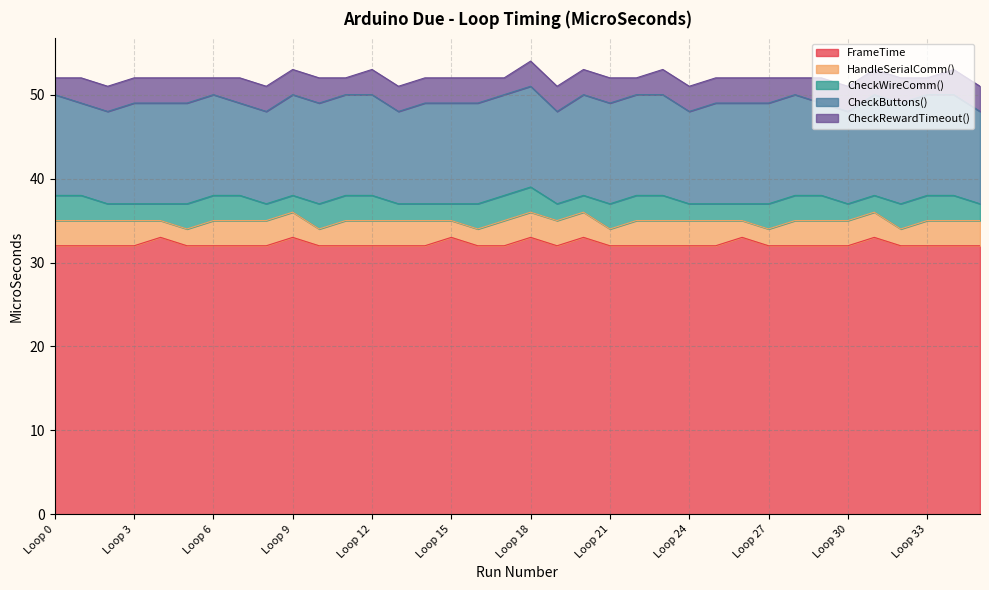

What are all the series names shown in the legend?

FrameTime, HandleSerialComm(), CheckWireComm(), CheckButtons(), CheckRewardTimeout()